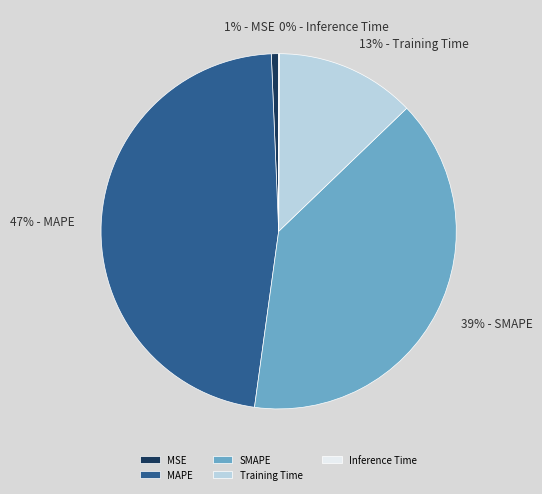

Is the sum of MSE and SMAPE greater than half?

No